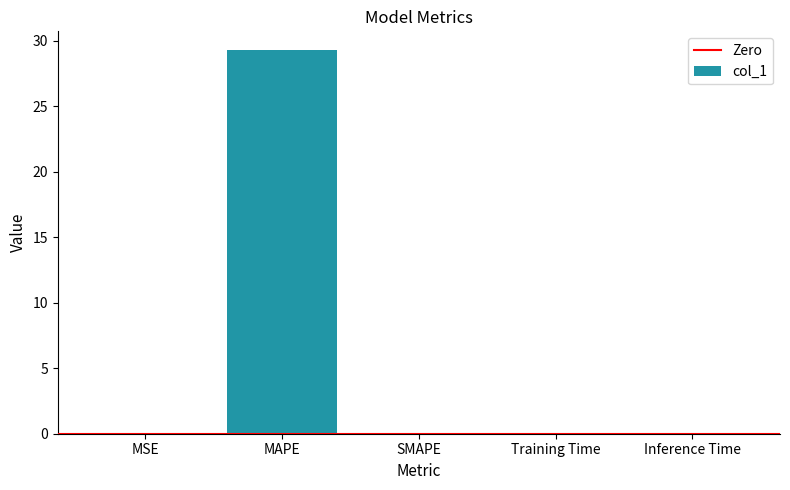

Which category has the highest value across all series?

MAPE